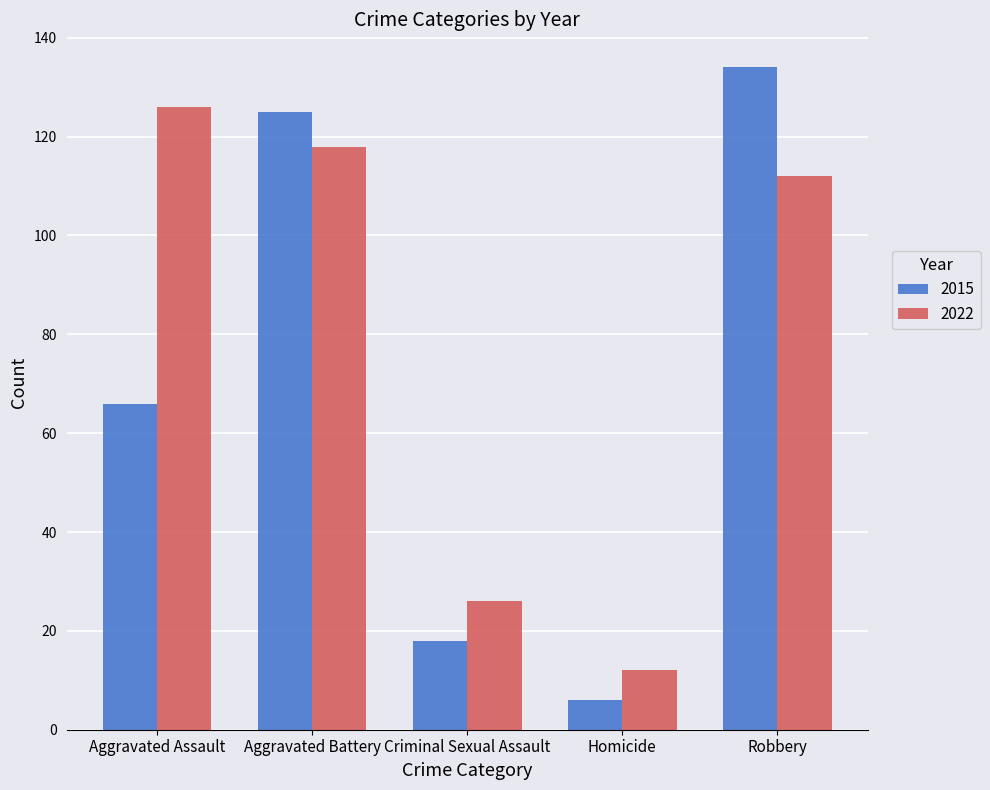

Are the bars grouped side by side (vs. stacked)?

Yes